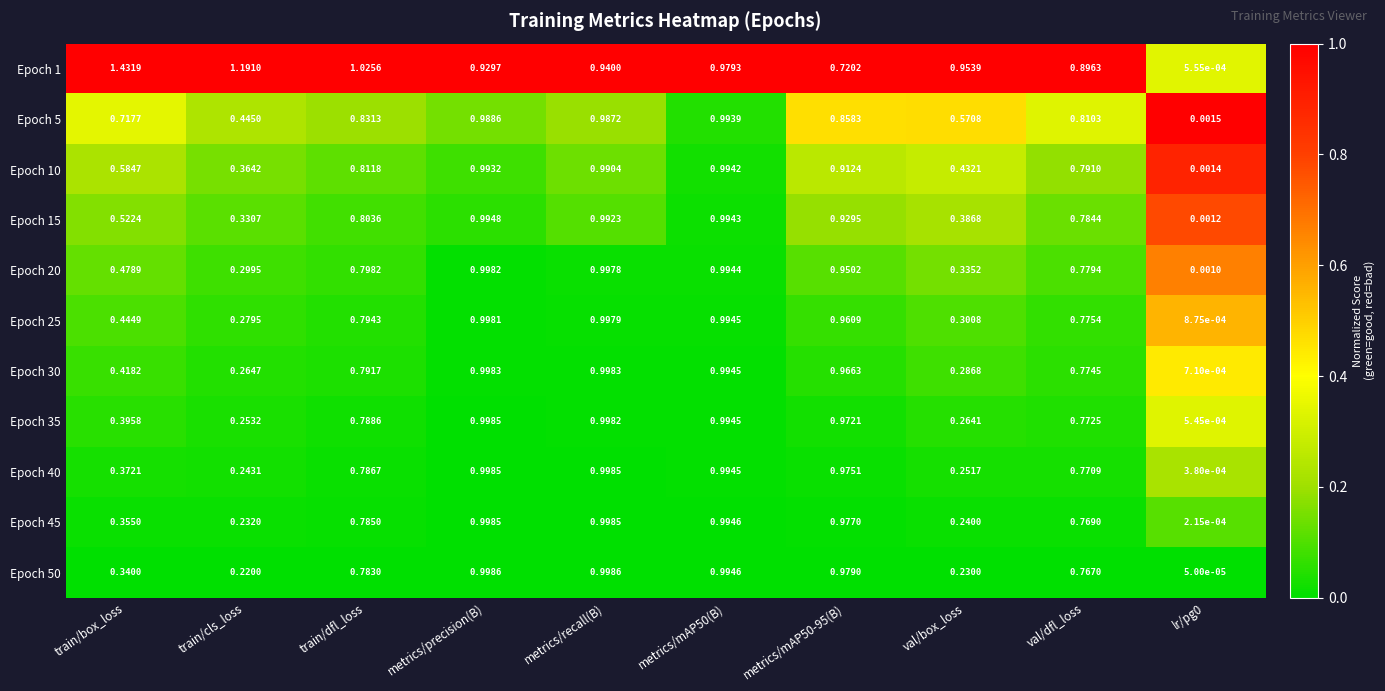

Is the value of Epoch 45 at train/dfl_loss greater than the value of Epoch 25 at train/cls_loss?

Yes